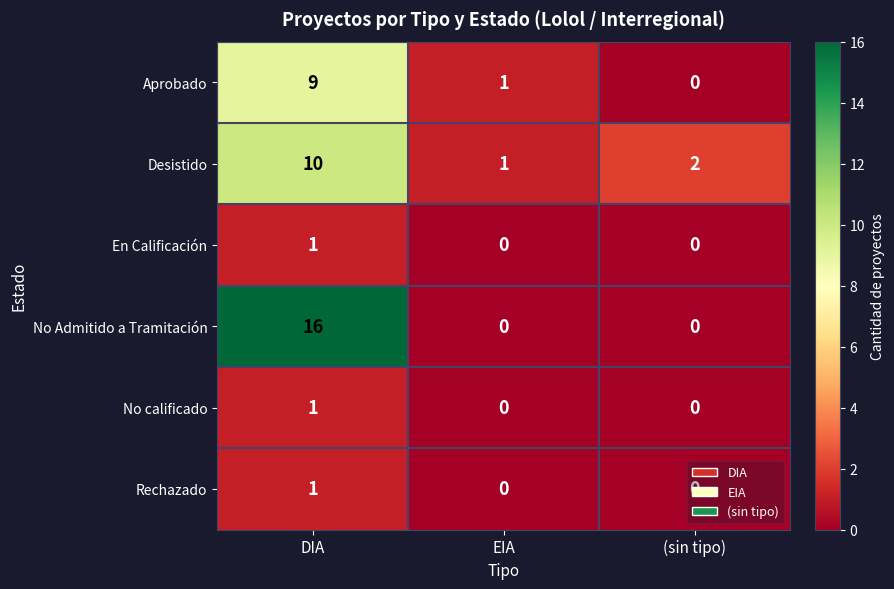

Which series has the widest spread of values?

No Admitido a Tramitación